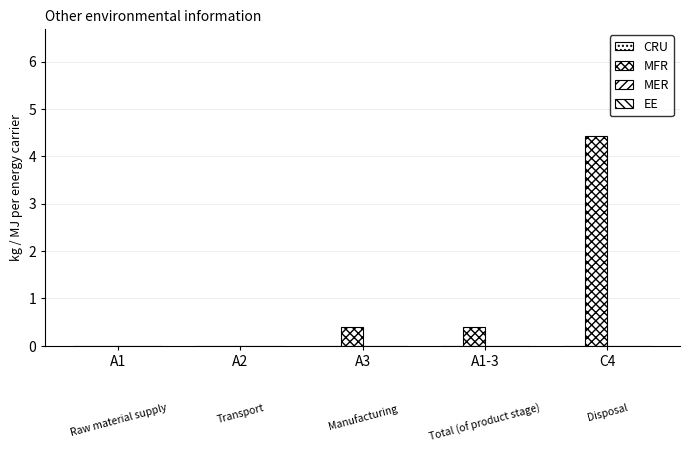

Are the bars horizontal?

No